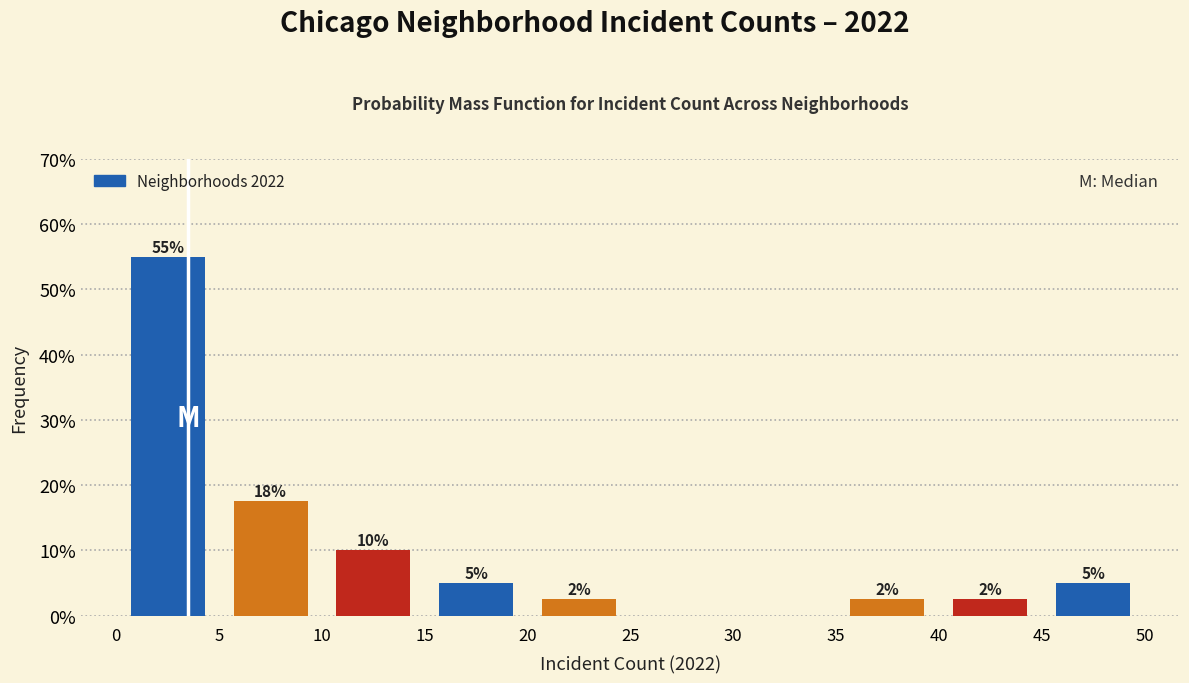

Which range on the x-axis has the tallest bar?

0 to 5